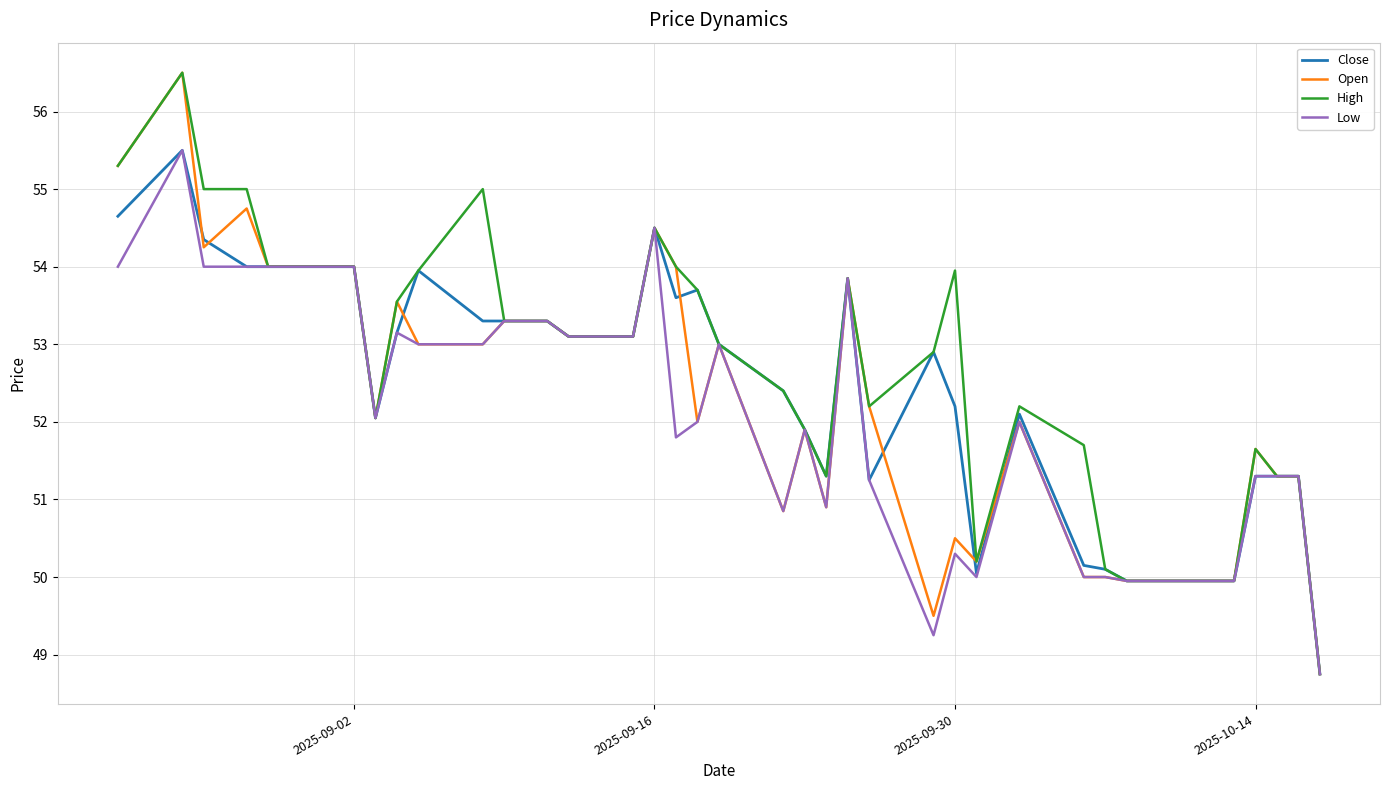

Rank the series by their average value, from highest to lowest.

High, Close, Open, Low